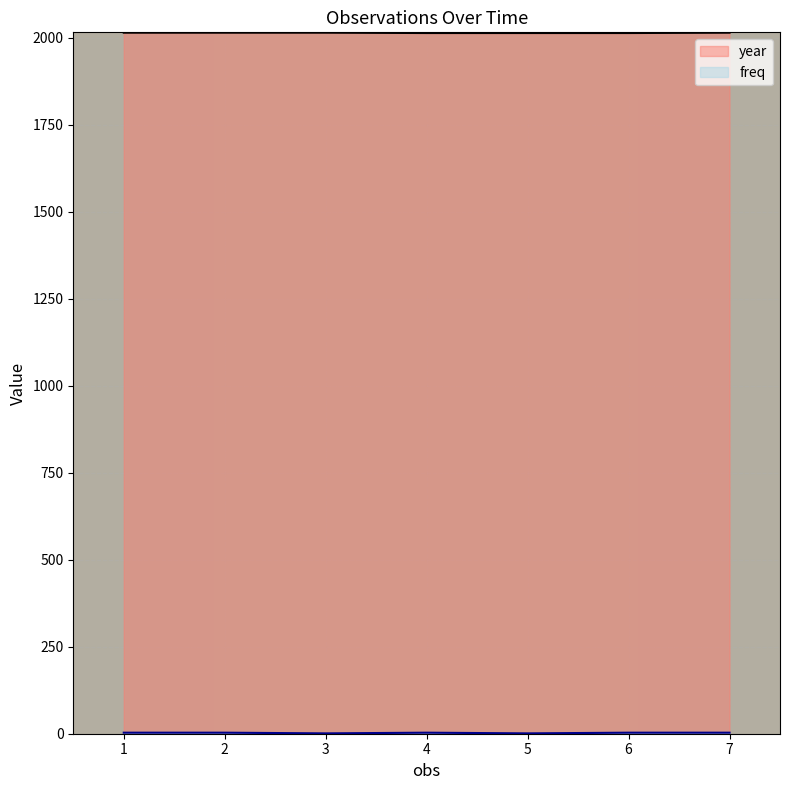

Rank the categories by year value from highest to lowest.

1, 2, 3, 7, 4, 5, 6